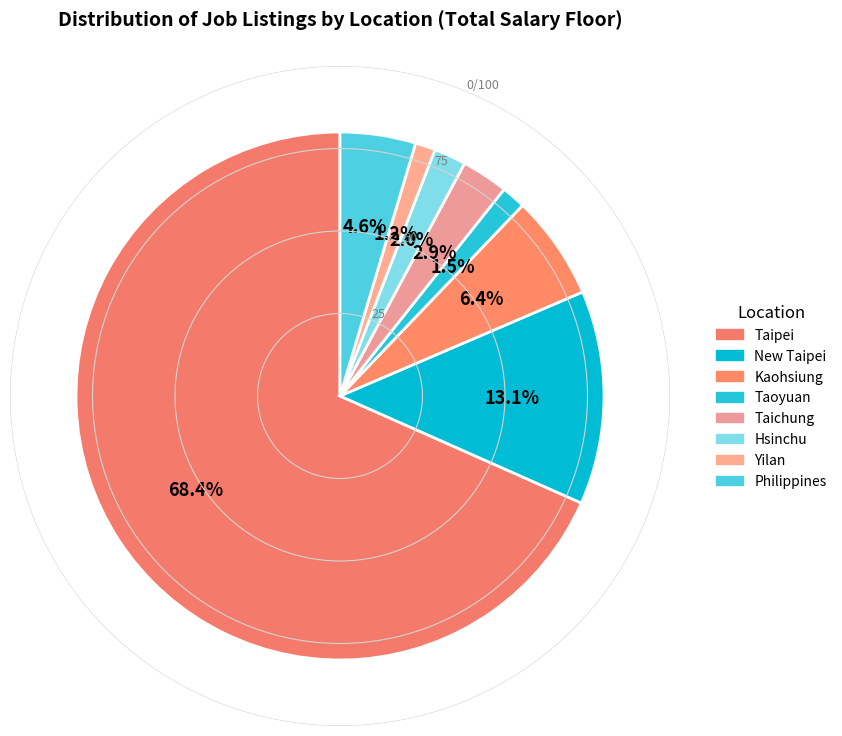

Is the sum of Philippines and Taipei greater than half?

Yes